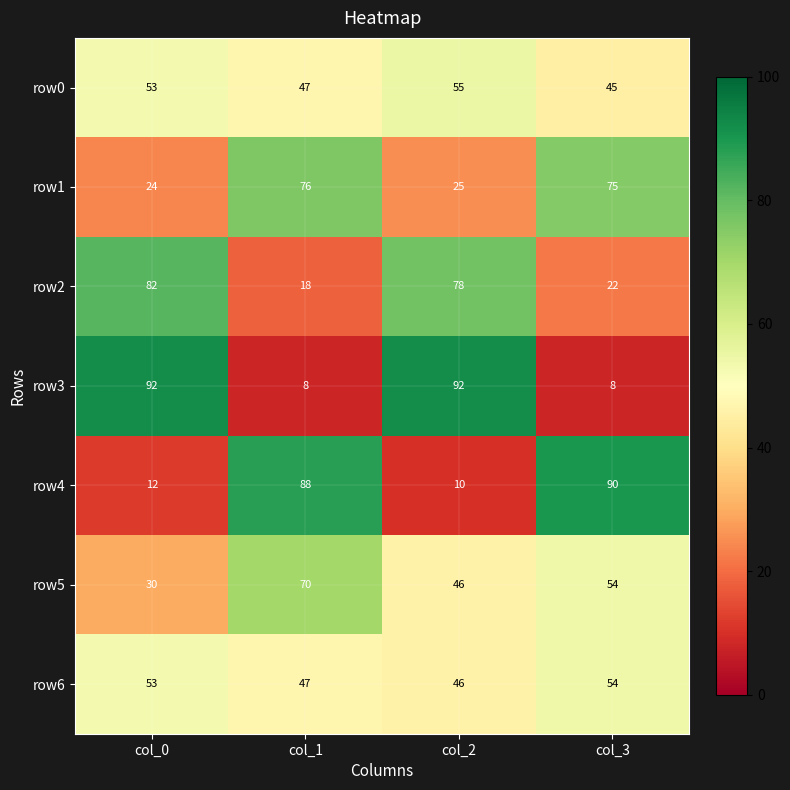

What is the difference between the highest and lowest values at col_0?

80